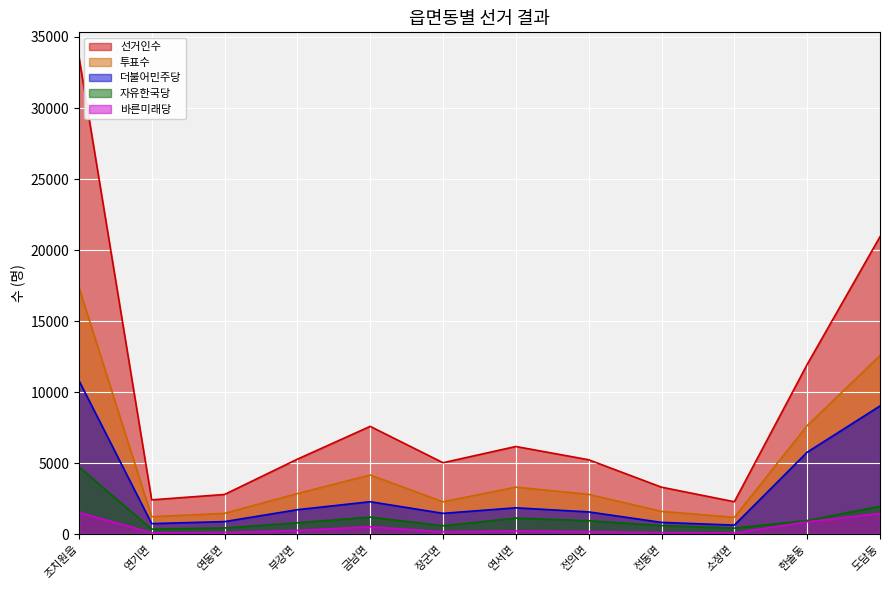

Which series changed the most between 금남면 and 연서면?

선거인수